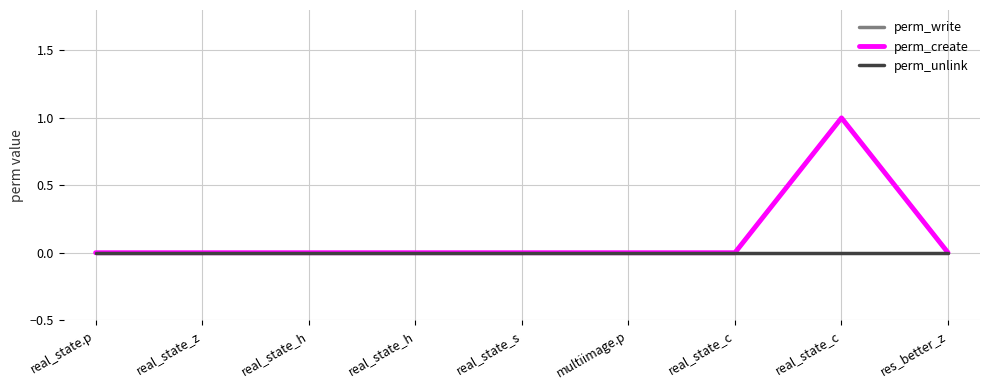

Reading left to right, transcribe all the data shown in this chart.

perm_write: 0	0	0	0	0	0	0	1	0
perm_create: 0	0	0	0	0	0	0	1	0
perm_unlink: 0	0	0	0	0	0	0	0	0